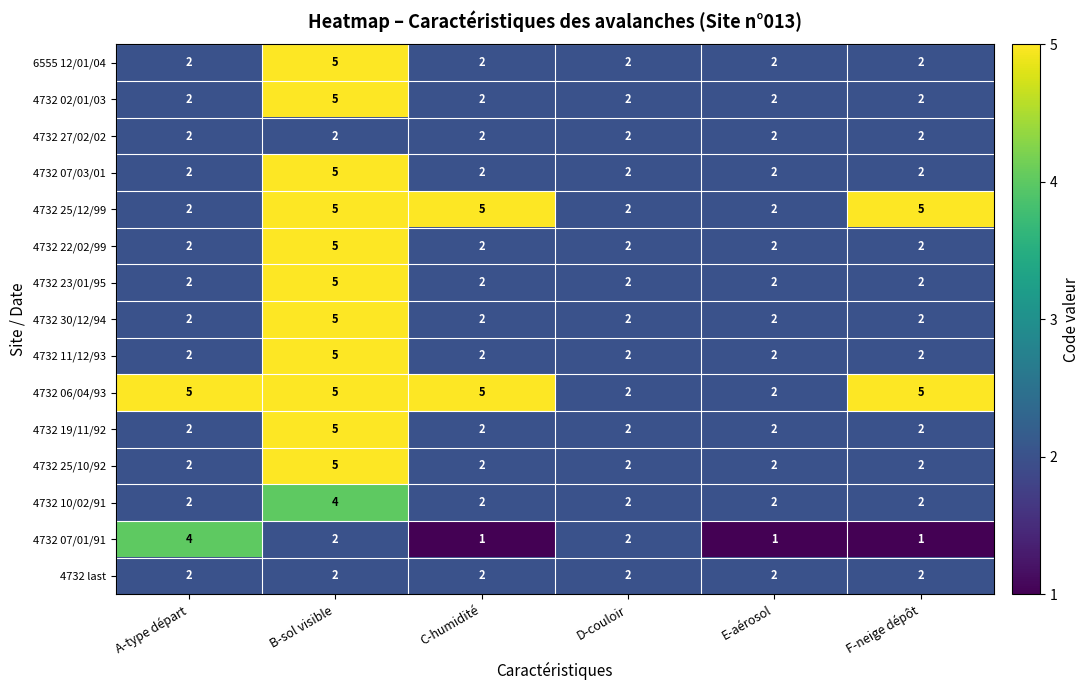

Which series changed the most between D-couloir and E-aérosol?

4732 07/01/91